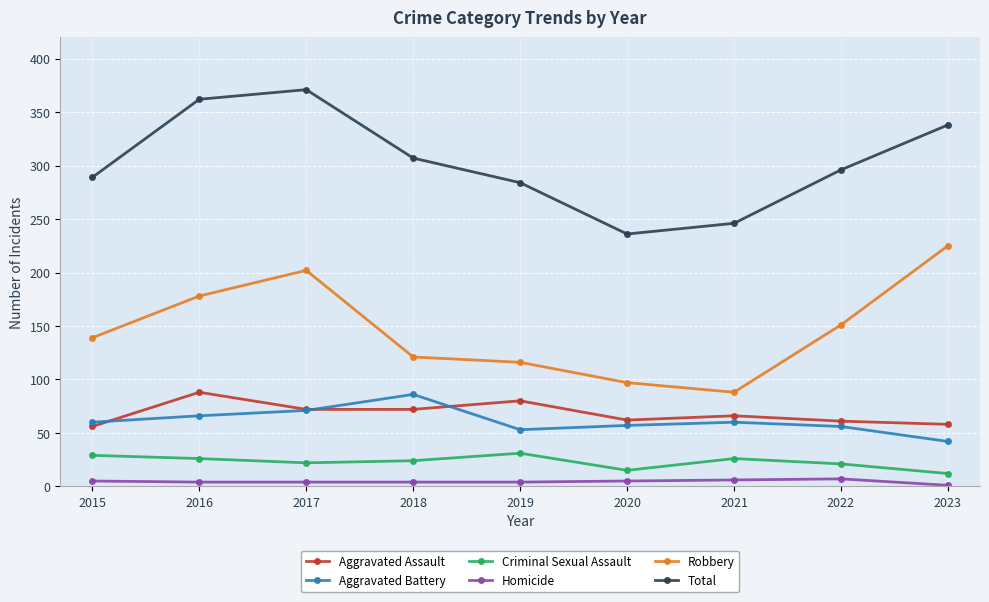

The Robbery series shows 97 at 2020. True or false?

True